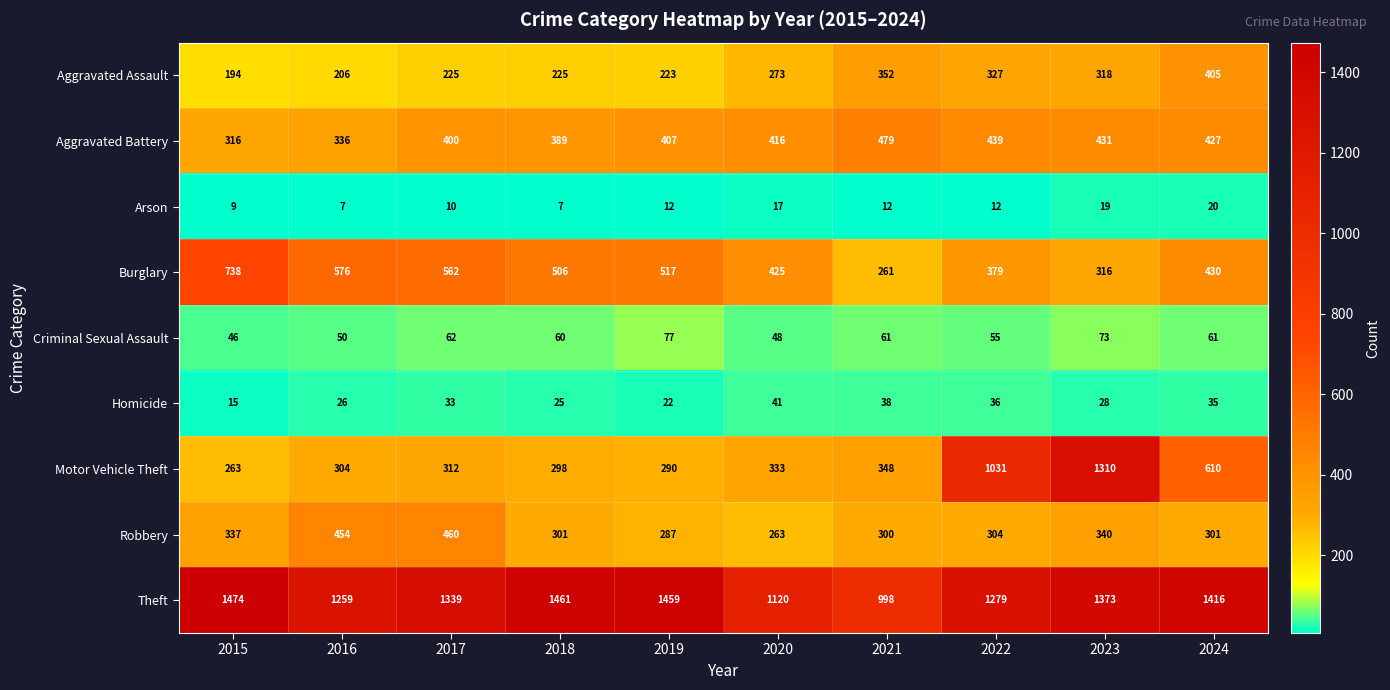

List the series in order of their peak value, highest first.

Theft, Motor Vehicle Theft, Burglary, Aggravated Battery, Robbery, Aggravated Assault, Criminal Sexual Assault, Homicide, Arson